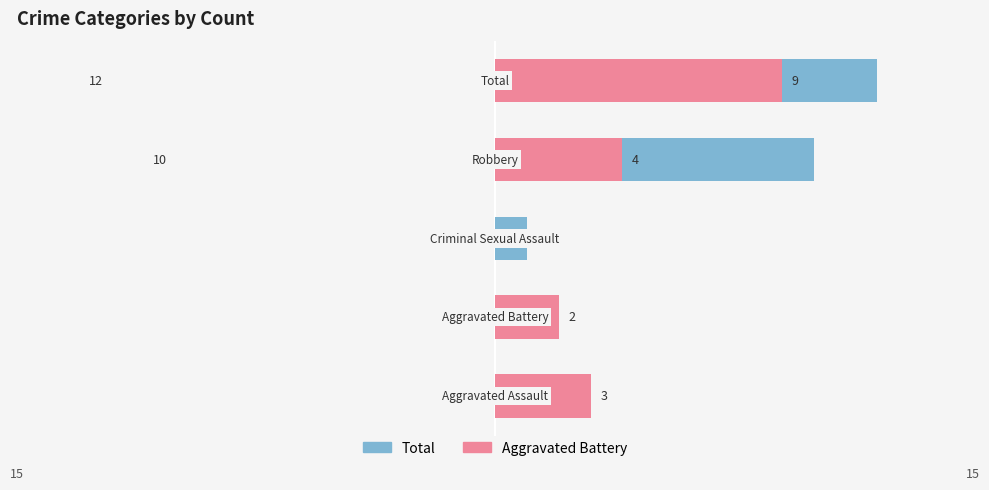

What is the sum of all Aggravated Battery values?

18